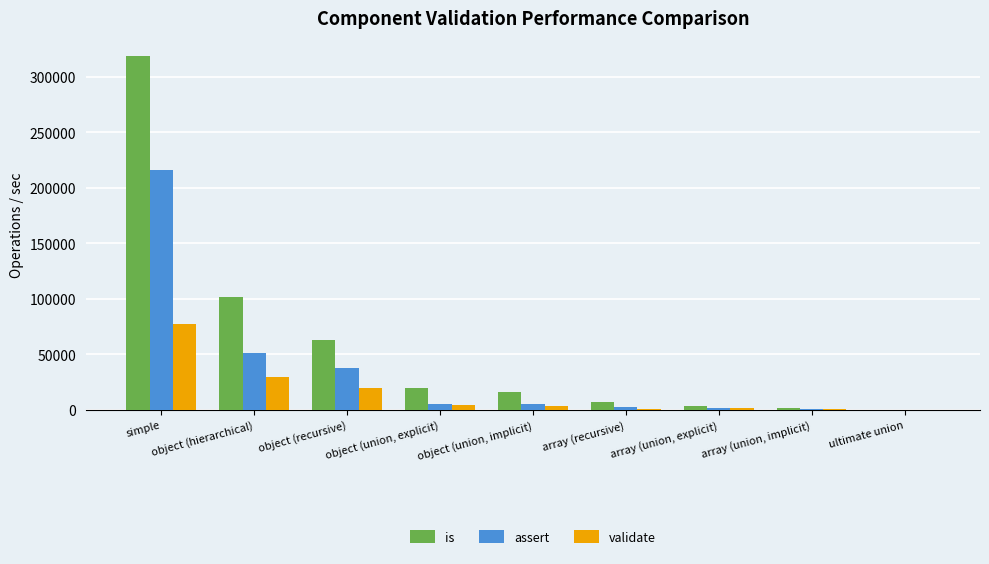

Which label corresponds to the largest value in the chart?

simple